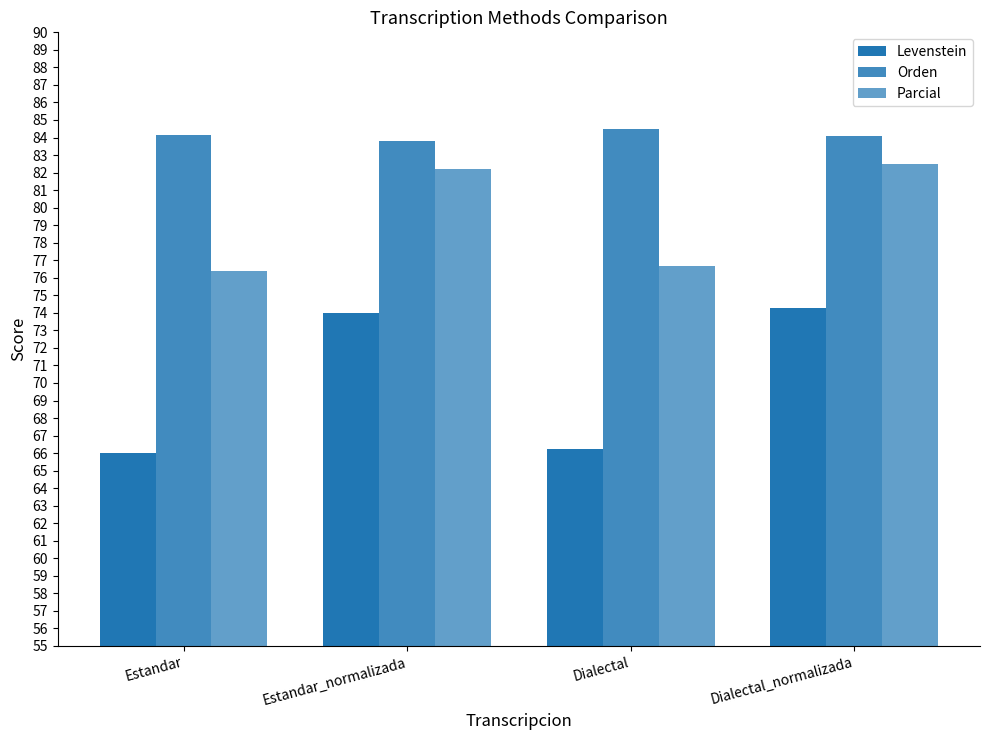

Which series has the largest range (max minus min)?

Levenstein